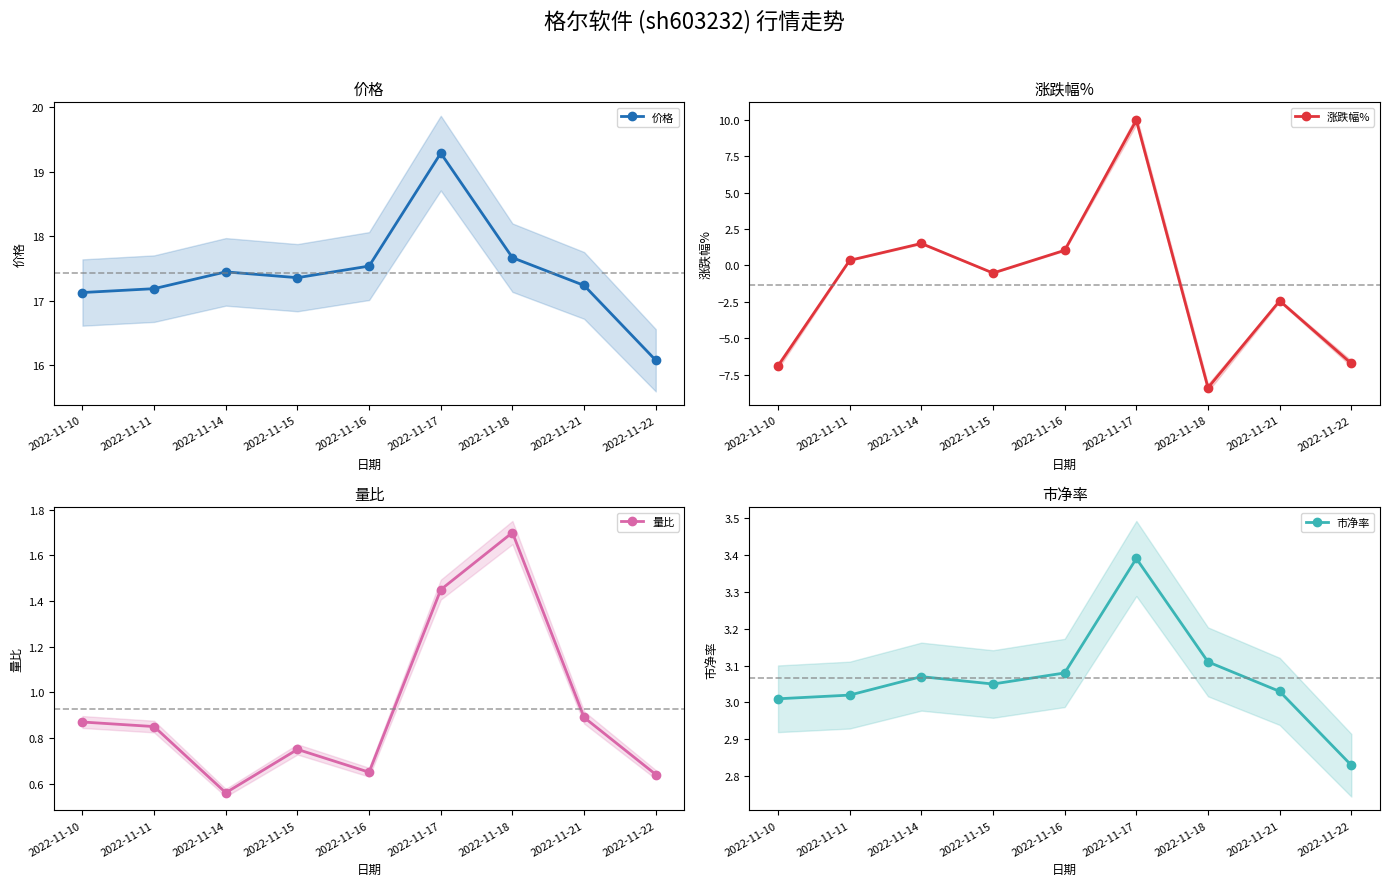

Is the value of 价格 at 2022-11-17 greater than the value of 涨跌幅% at 2022-11-16?

Yes